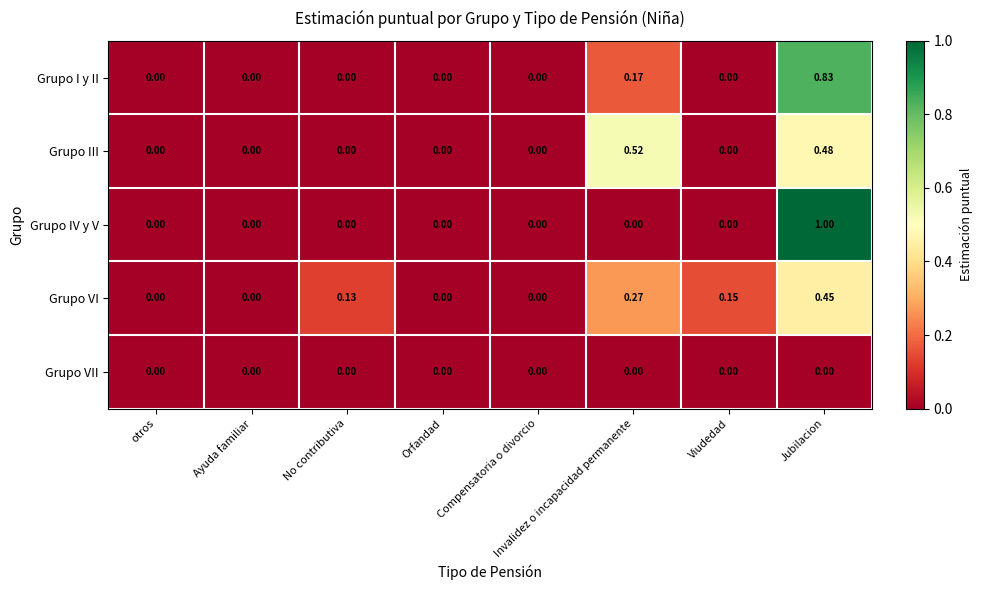

Which category has the highest value across all series?

Jubilacion